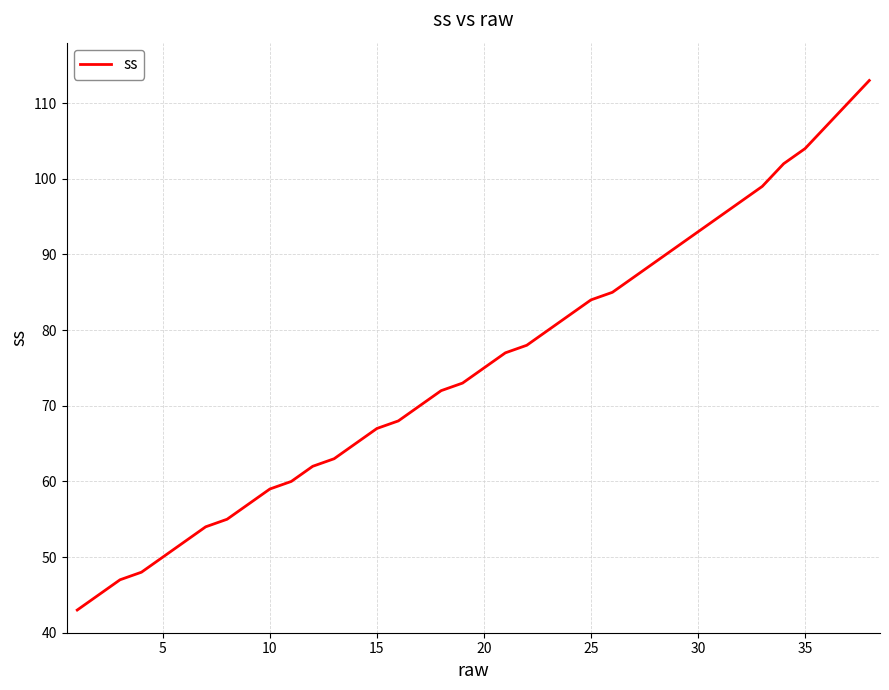

What is the average value?

75